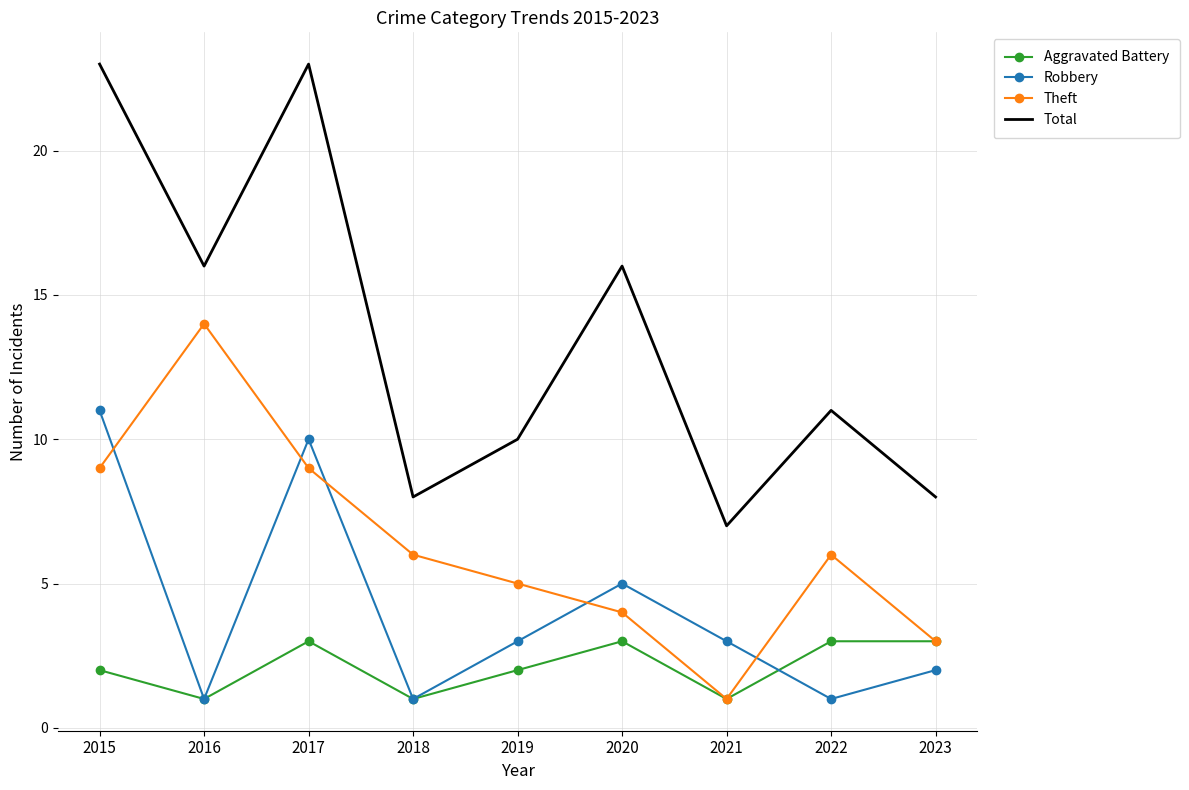

Is the value of Total at 2022 greater than the value of Robbery at 2020?

Yes